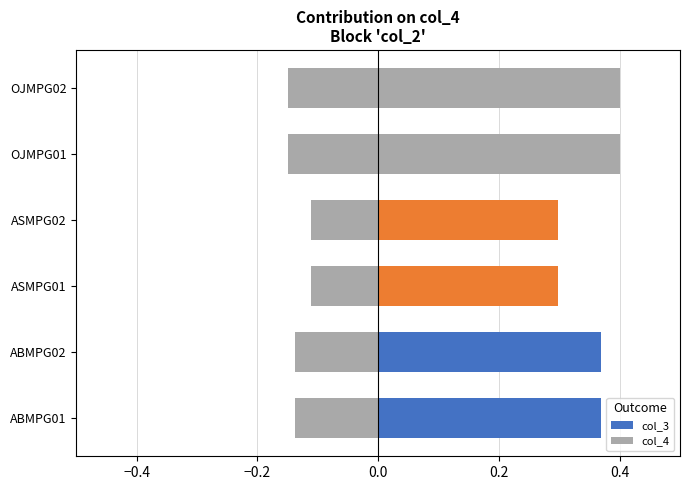

What position from the left is ASMPG02?

4